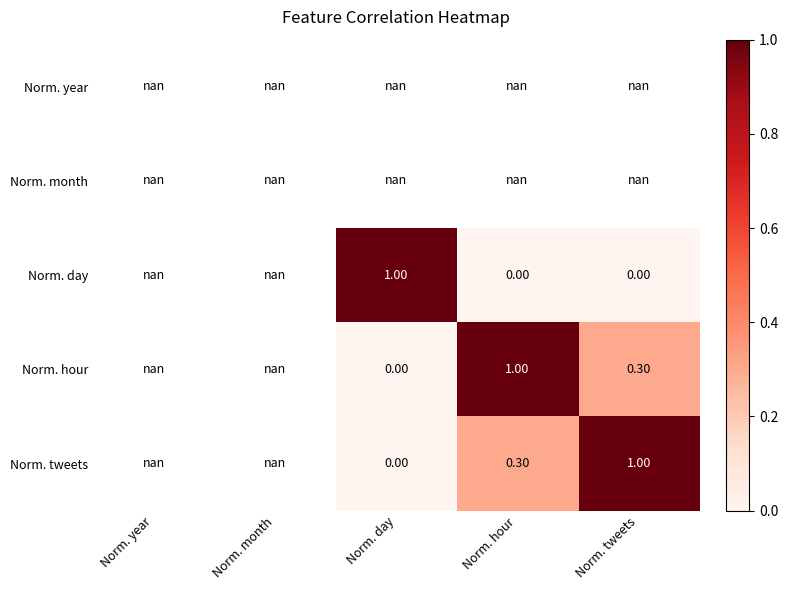

Which series changed the most between Norm. hour and Norm. tweets?

Norm. hour